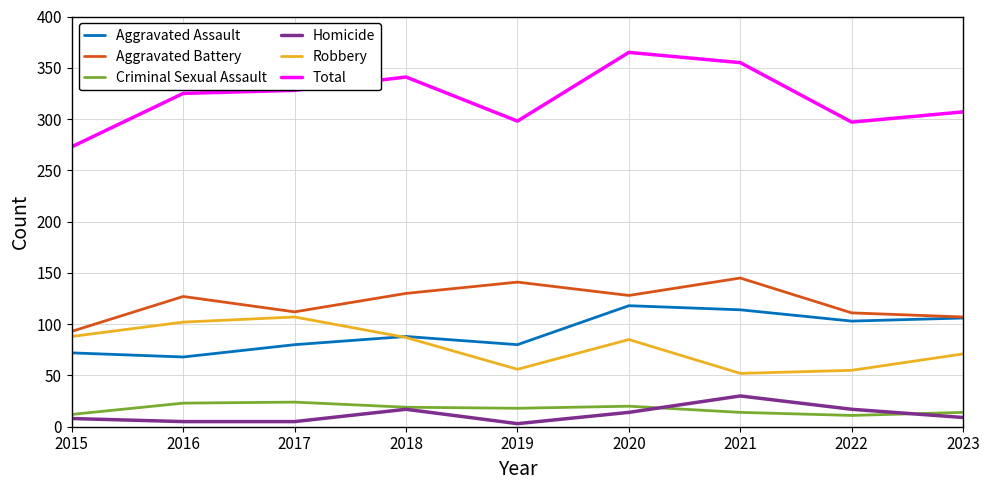

The value of Aggravated Assault at 2022 is 103. True or false?

True